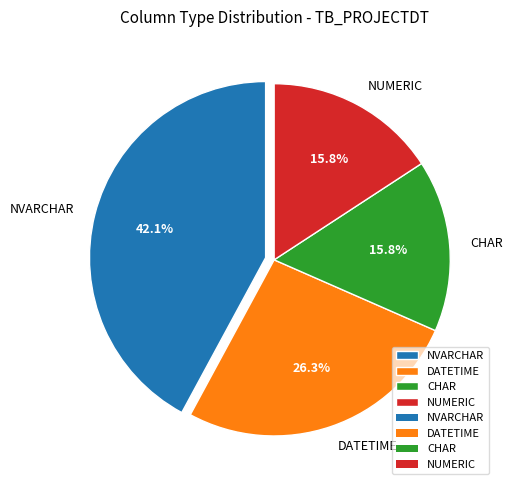

The NUMERIC slice represents 16% of the pie. True or false?

True